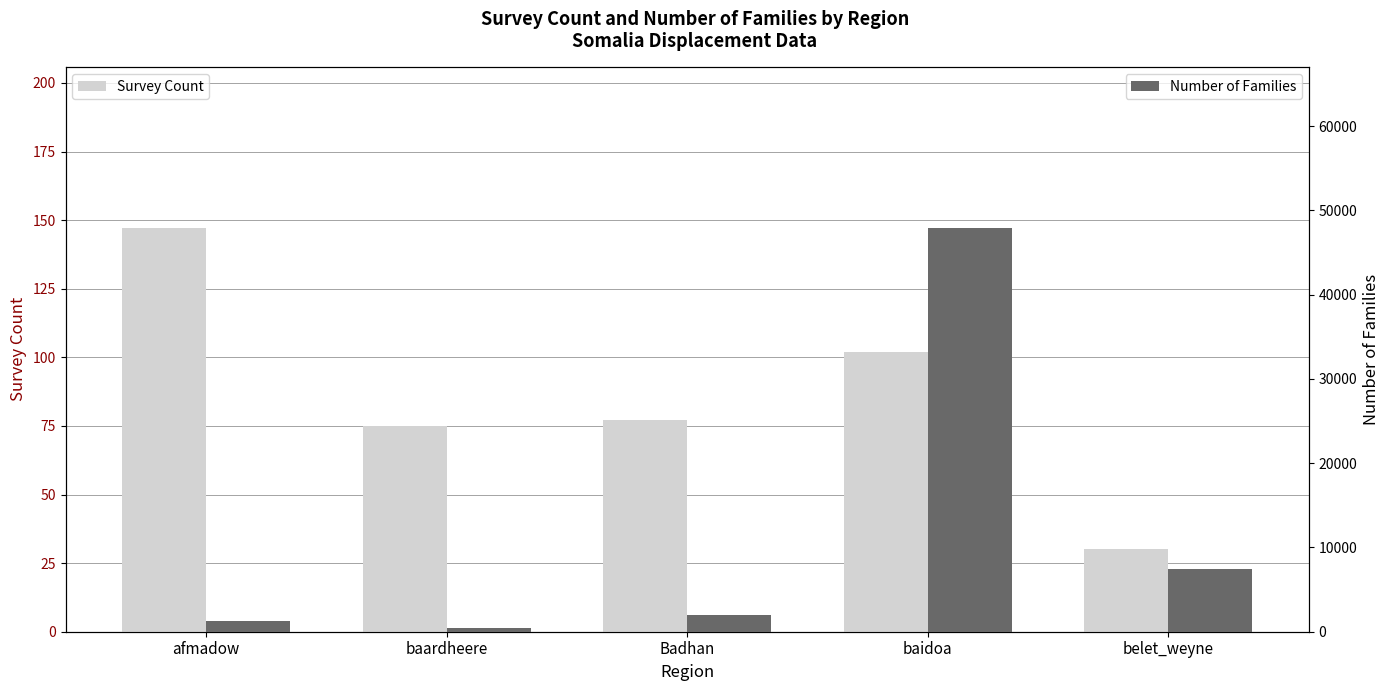

List the series in order of their overall mean, highest first.

Number of Families, Survey Count